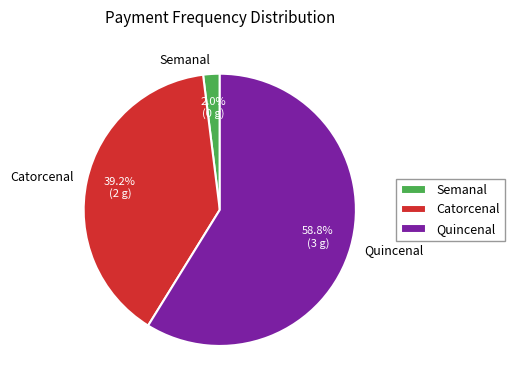

To the nearest percent, what percentage of the pie is Catorcenal?

39%